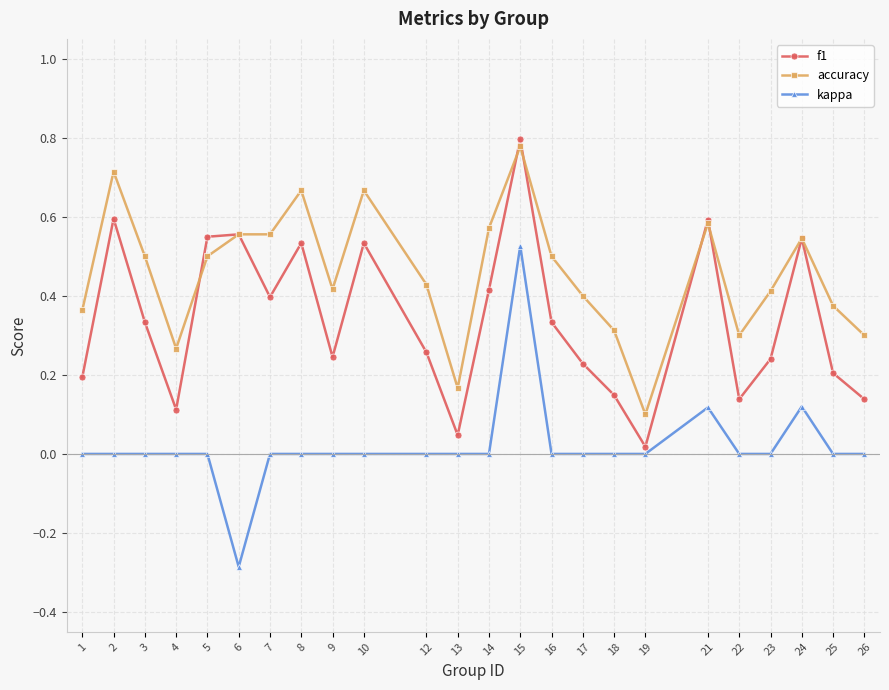

True or false: accuracy has more than 2 points higher than both neighbors.

True